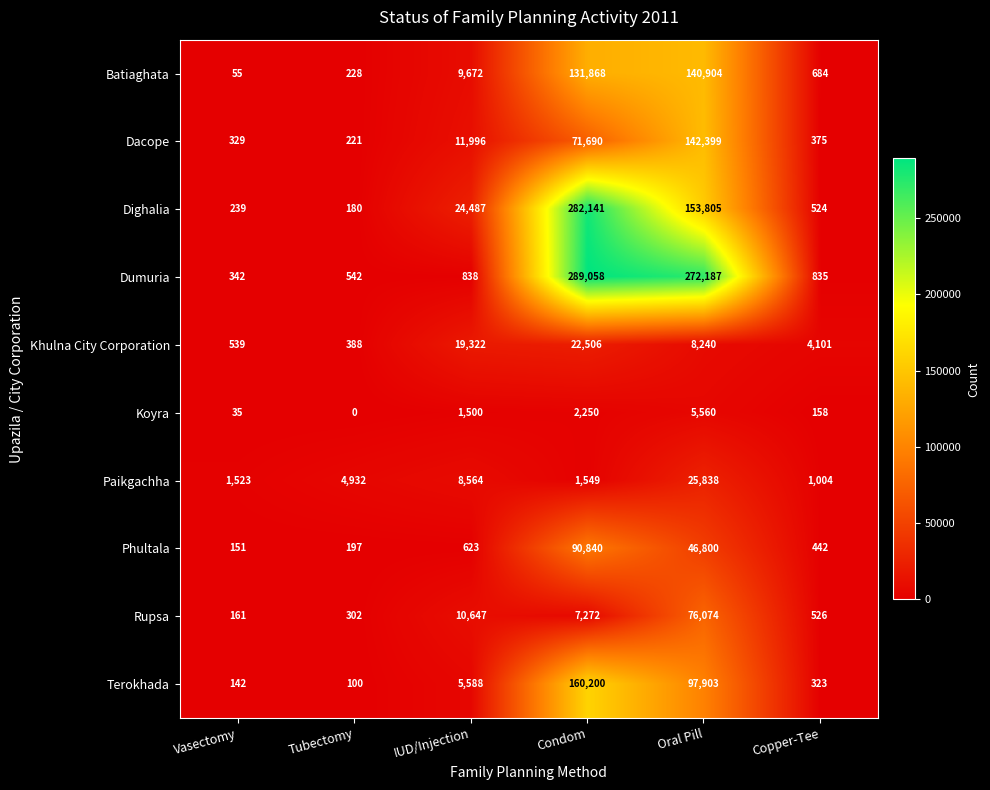

What is the sum of all Dacope values?

227010